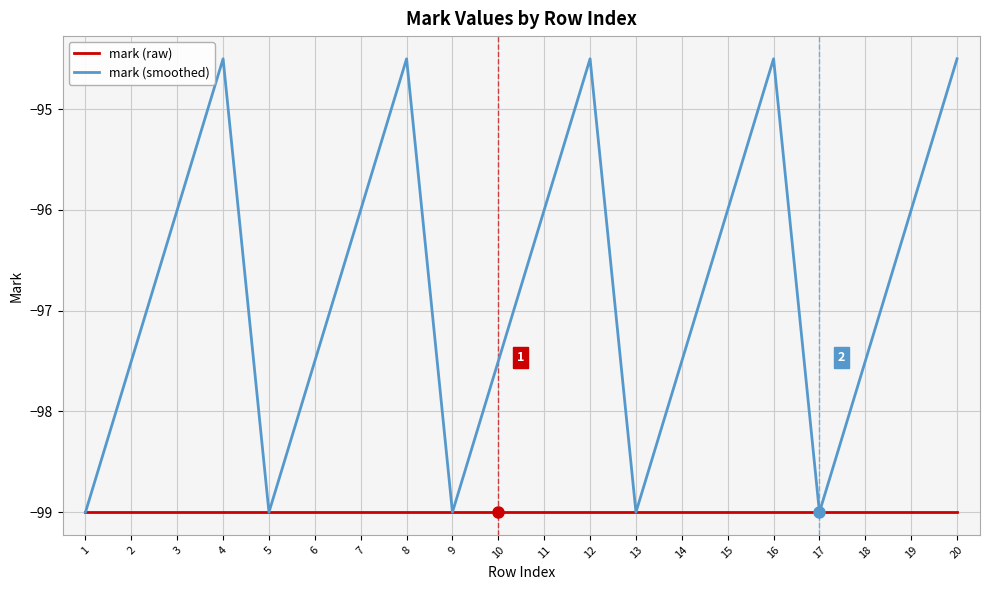

Does the chart have visible grid lines?

Yes